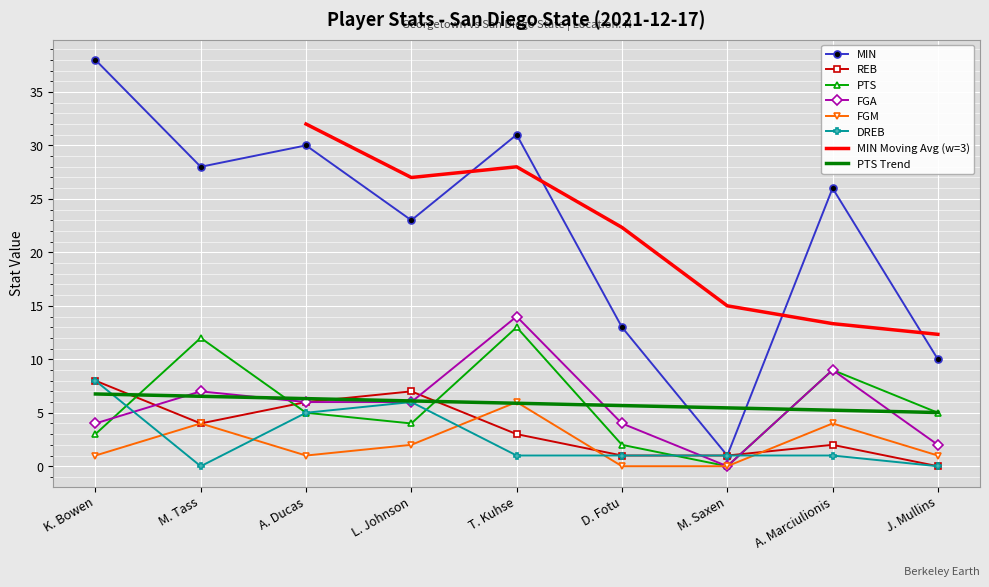

Count the FGM values in the range 1 to 4.

6